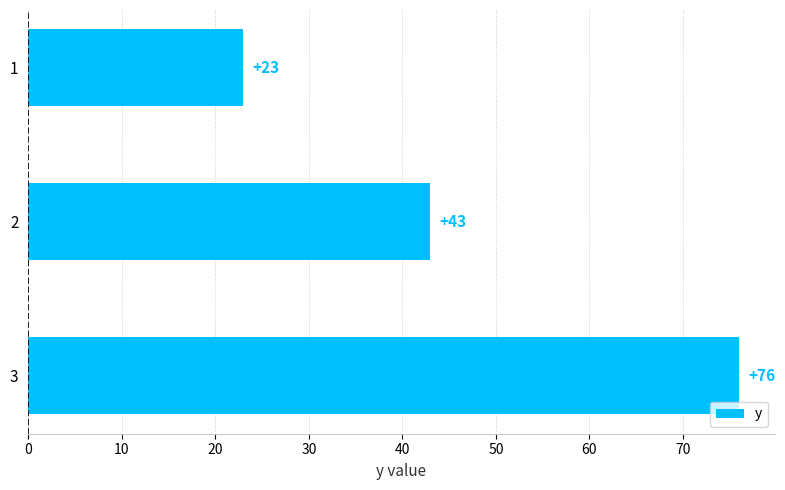

What is the difference between the maximum and minimum values?

53